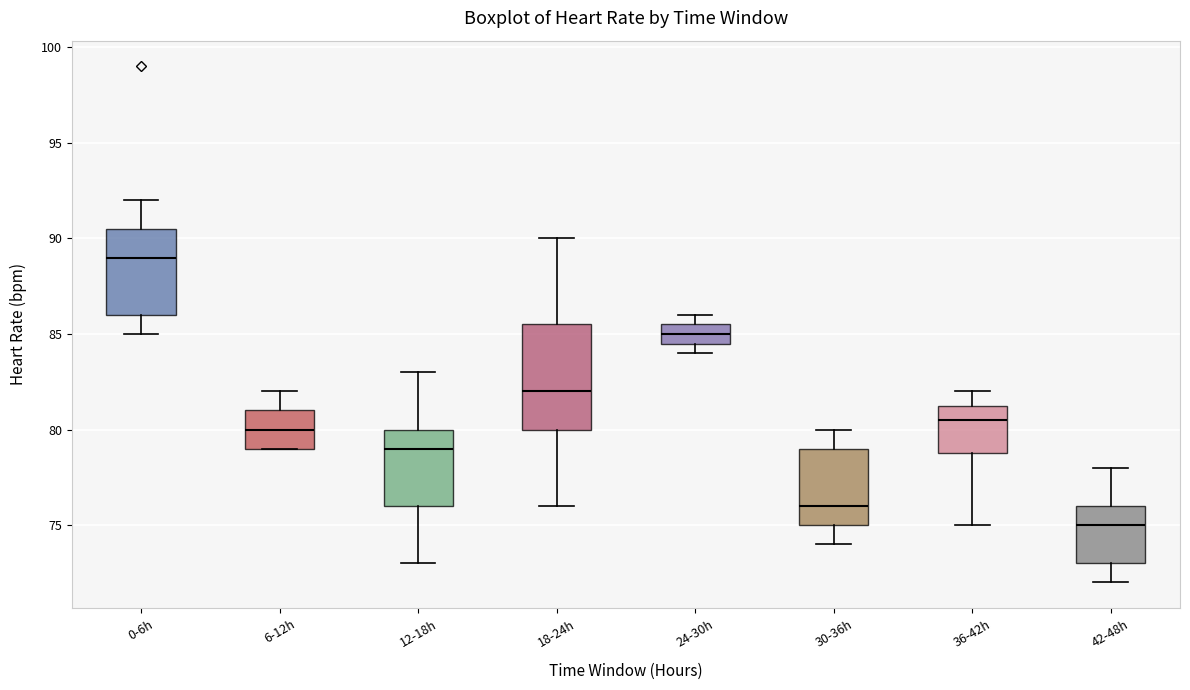

Reading left to right, transcribe this box plot: for each box, give where its median line is, the range the box spans, and where its two whiskers end, as read against the y-axis. The values are not printed on the chart, so give them approximately, as read against the axis.

0-6h: median 89.0, box 86.0 to 90.5, whiskers 85.0 to 92.0
6-12h: median 80.0, box 79.0 to 81.0, whiskers 79.0 to 82.0
12-18h: median 79.0, box 76.0 to 80.0, whiskers 73.0 to 83.0
18-24h: median 82.0, box 80.0 to 85.5, whiskers 76.0 to 90.0
24-30h: median 85.0, box 84.5 to 85.5, whiskers 84.0 to 86.0
30-36h: median 76.0, box 75.0 to 79.0, whiskers 74.0 to 80.0
36-42h: median 80.5, box 79.0 to 81.5, whiskers 75.0 to 82.0
42-48h: median 75.0, box 73.0 to 76.0, whiskers 72.0 to 78.0